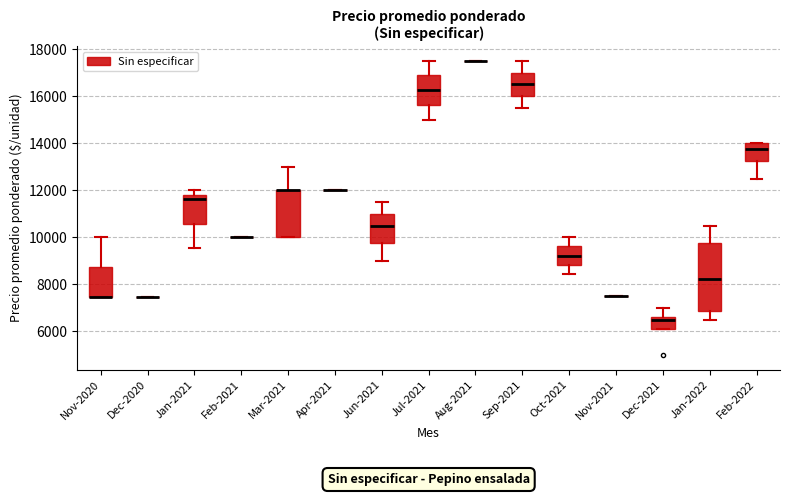

Comparing the boxes themselves (not the whiskers), which one is the tallest?

Jan-2022